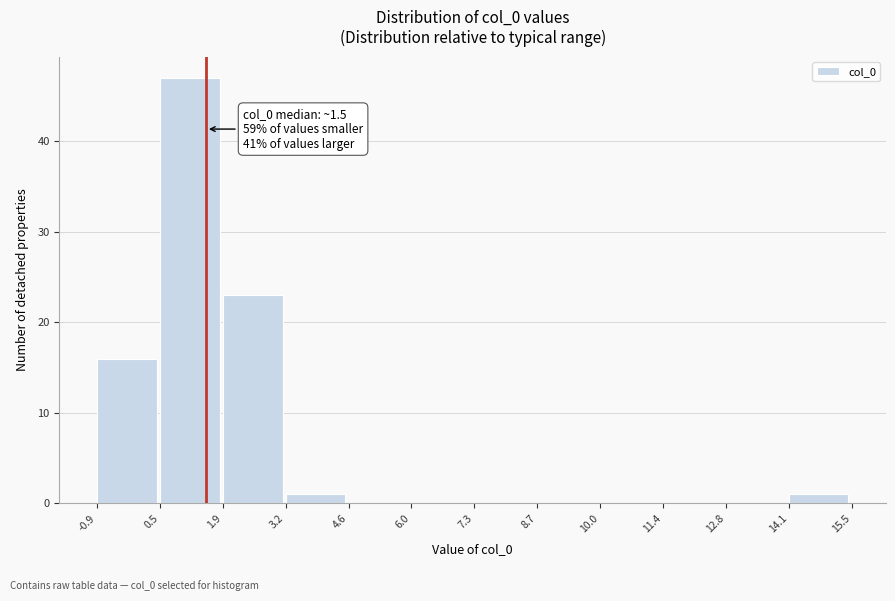

Which range on the x-axis has the tallest bar?

0.5 to 1.9